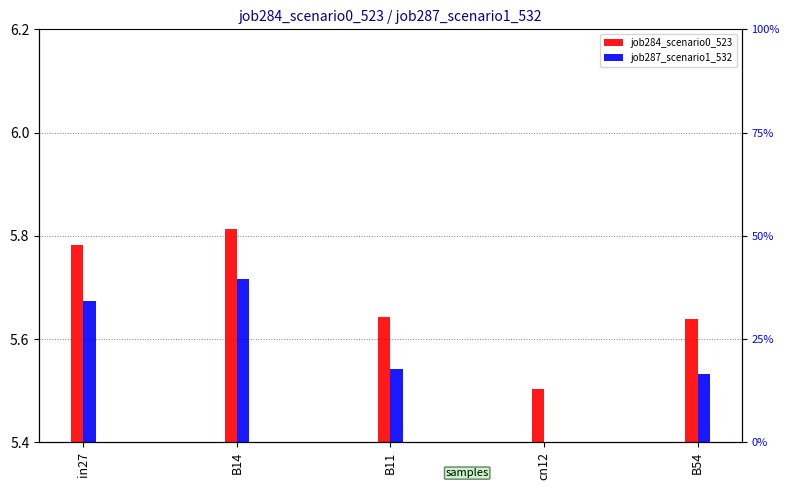

At which category is the sum across all series the highest?

B14